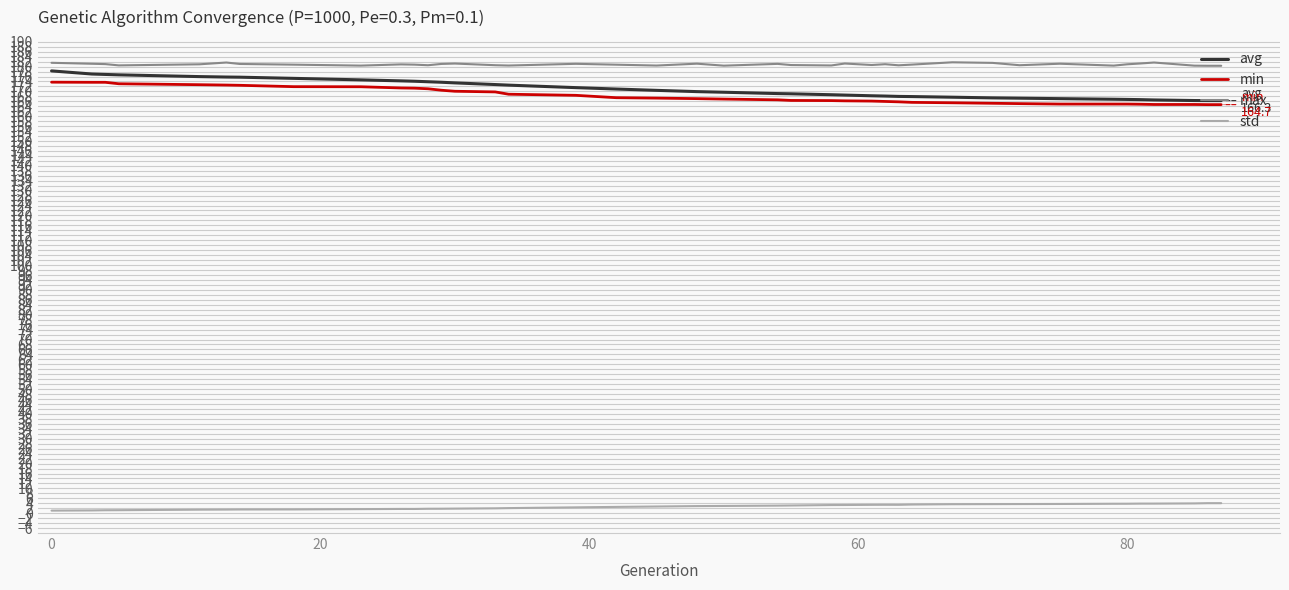

What is the highest value of the max series?

181.7